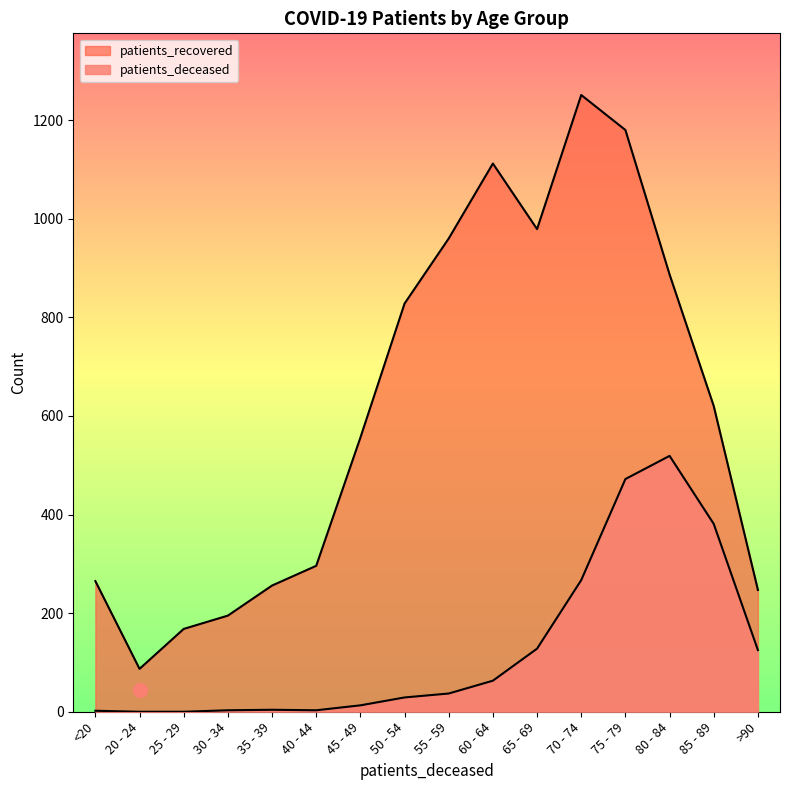

What value does the patients_deceased series have at 50 - 54?

29